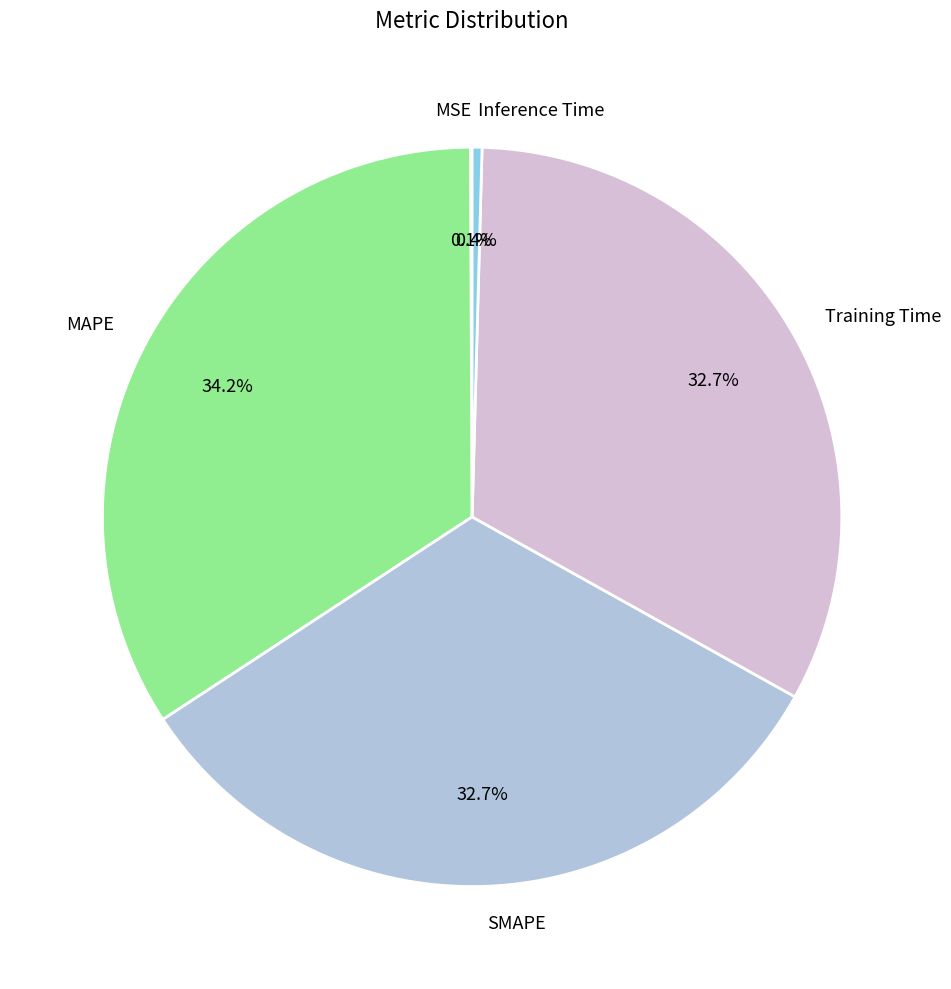

How much of the chart is everything except Training Time?

67.3%